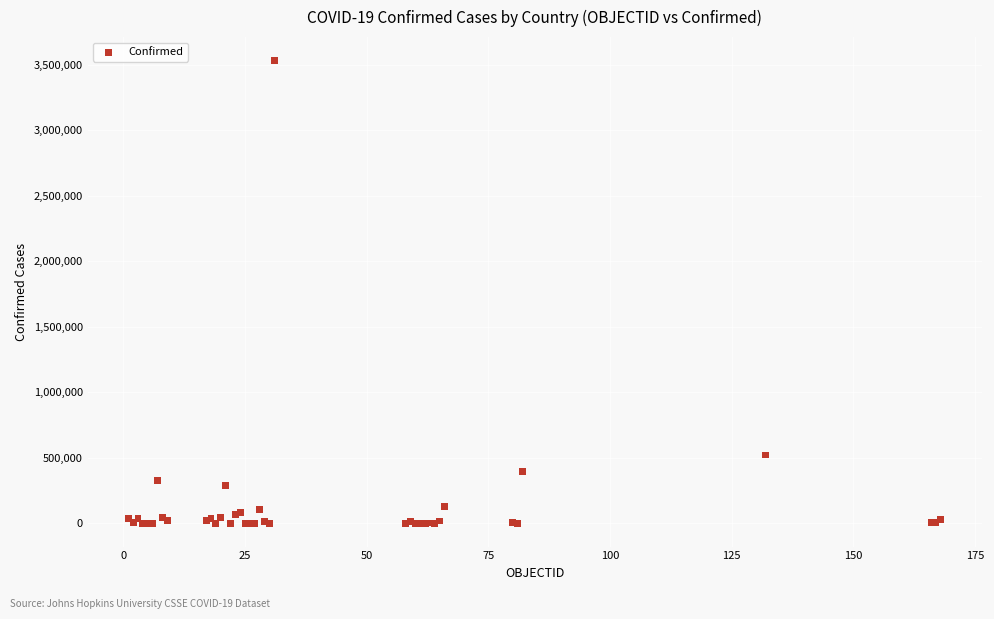

What Y value in the scatter plot is closest to 1766212?

522138